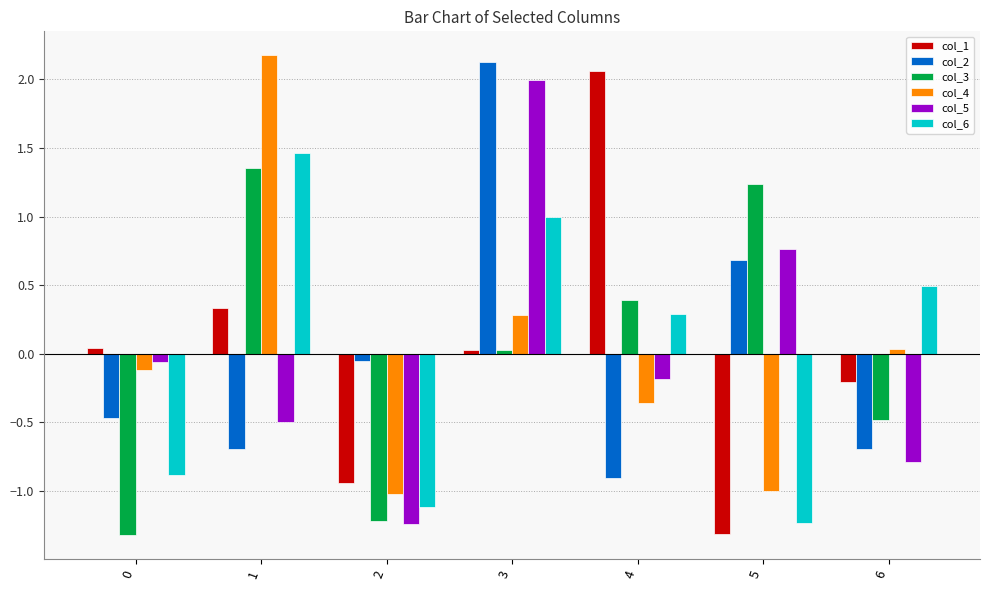

Is it true that col_2 equals 2.1 at 3?

True